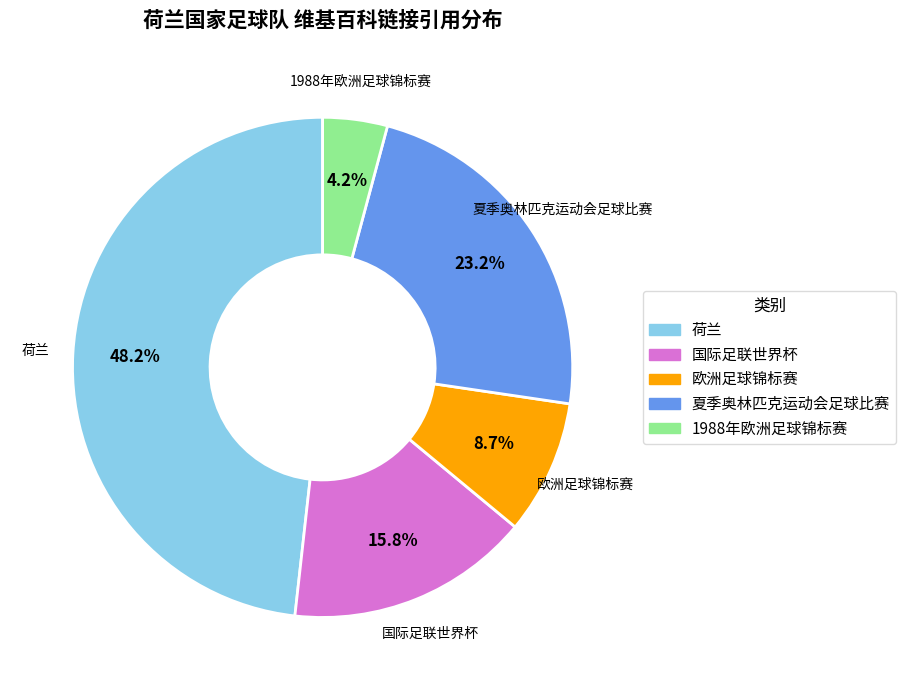

Count the number of slices in the pie.

5